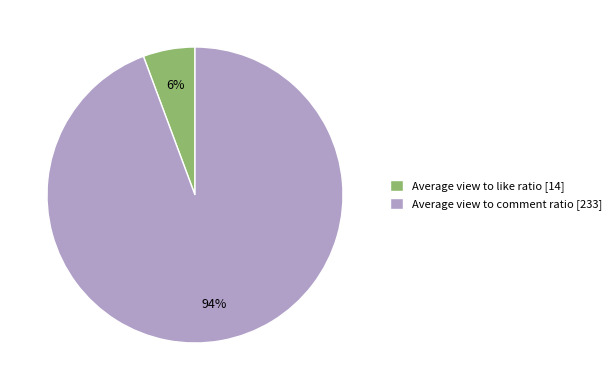

Which slice represents more than half of the pie?

Average view to comment ratio